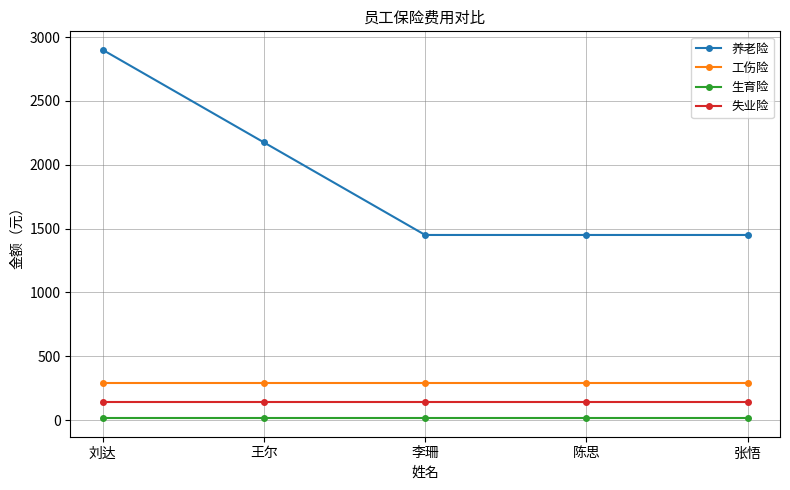

Rank the series at 陈思 from lowest to highest value.

生育险, 失业险, 工伤险, 养老险